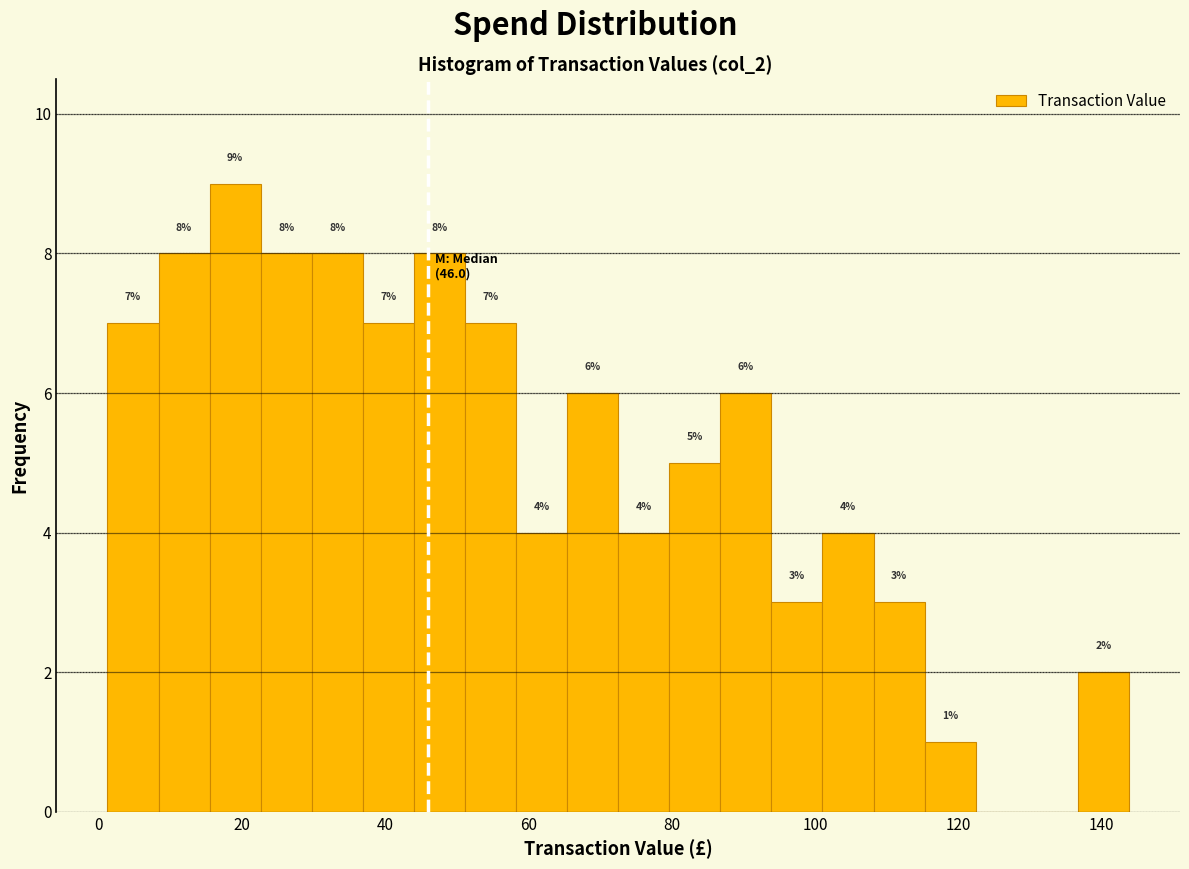

Read against the x-axis, roughly where is the centre of the tallest bar?

20